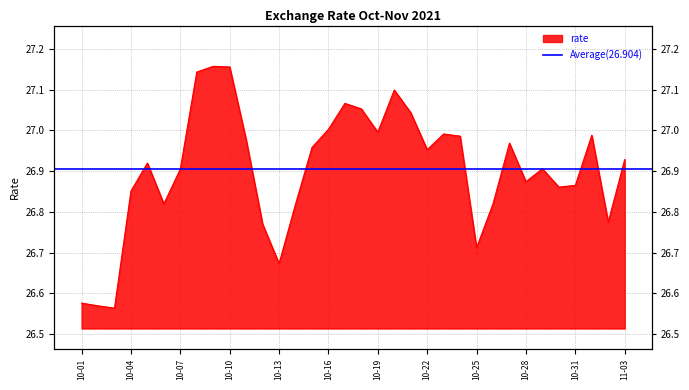

Rank the categories by value from highest to lowest.

2021-10-09, 2021-10-10, 2021-10-08, 2021-10-20, 2021-10-17, 2021-10-18, 2021-10-21, 2021-10-16, 2021-10-19, 2021-10-23, 2021-11-01, 2021-10-24, 2021-10-11, 2021-10-27, 2021-10-15, 2021-10-22, 2021-11-03, 2021-10-05, 2021-10-29, 2021-10-07, 2021-10-28, 2021-10-31, 2021-10-30, 2021-10-04, 2021-10-26, 2021-10-06, 2021-10-14, 2021-11-02, 2021-10-12, 2021-10-25, 2021-10-13, 2021-10-01, 2021-10-02, 2021-10-03